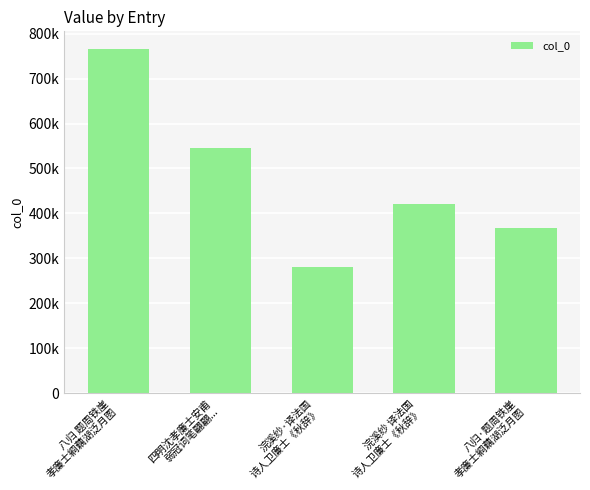

The chart shows a value of 420930 at 浣溪纱 译法国
诗人卫廉士《秋辞》. True or false?

True